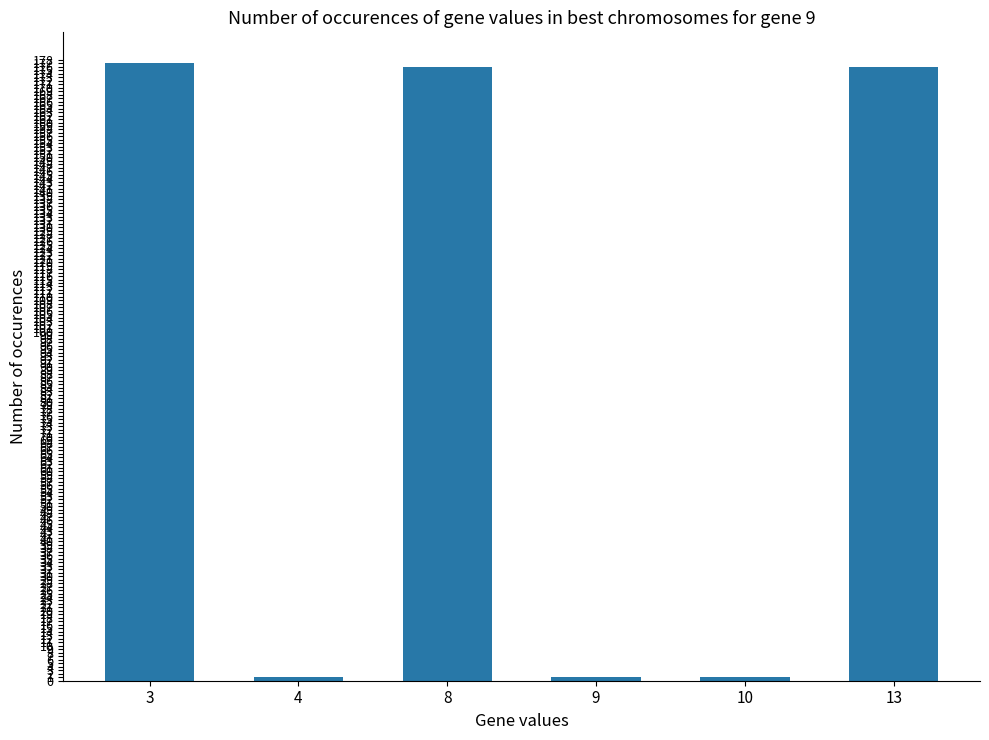

Approximately how many times larger is the value at 13 compared to 3?

1.0